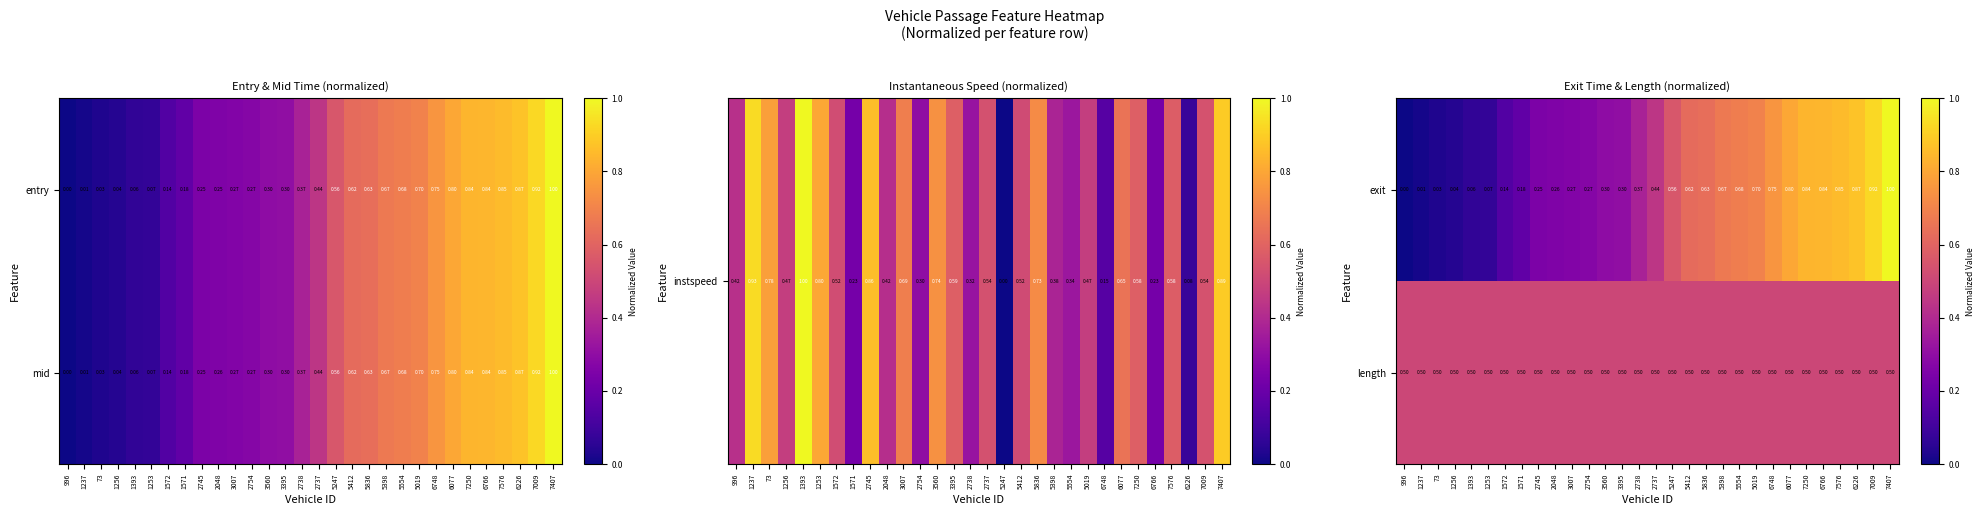

The length series shows 0.5 at 1237. True or false?

True